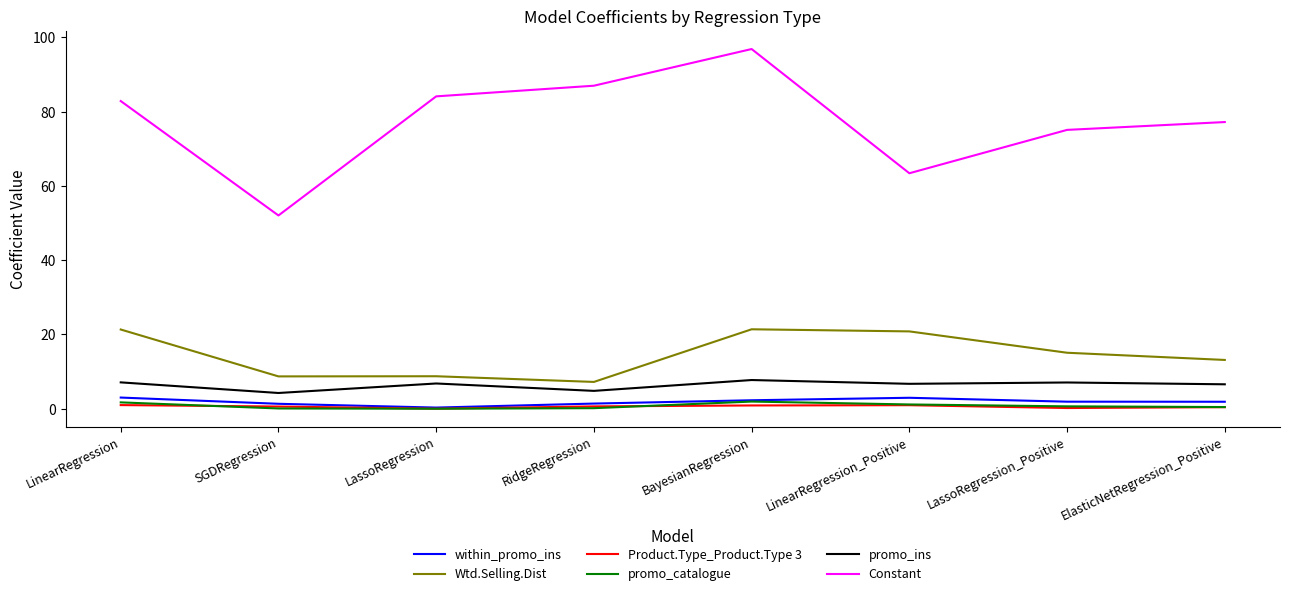

True or false: within_promo_ins and promo_ins cross at least once.

False